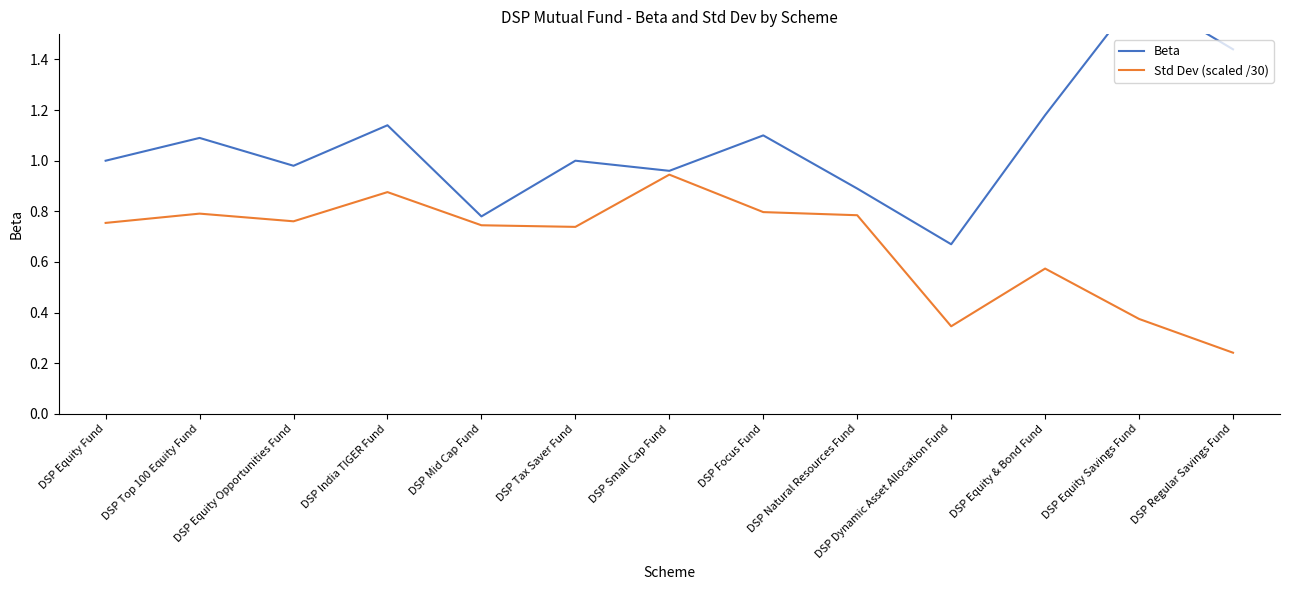

Which series has the largest total across all categories?

Beta